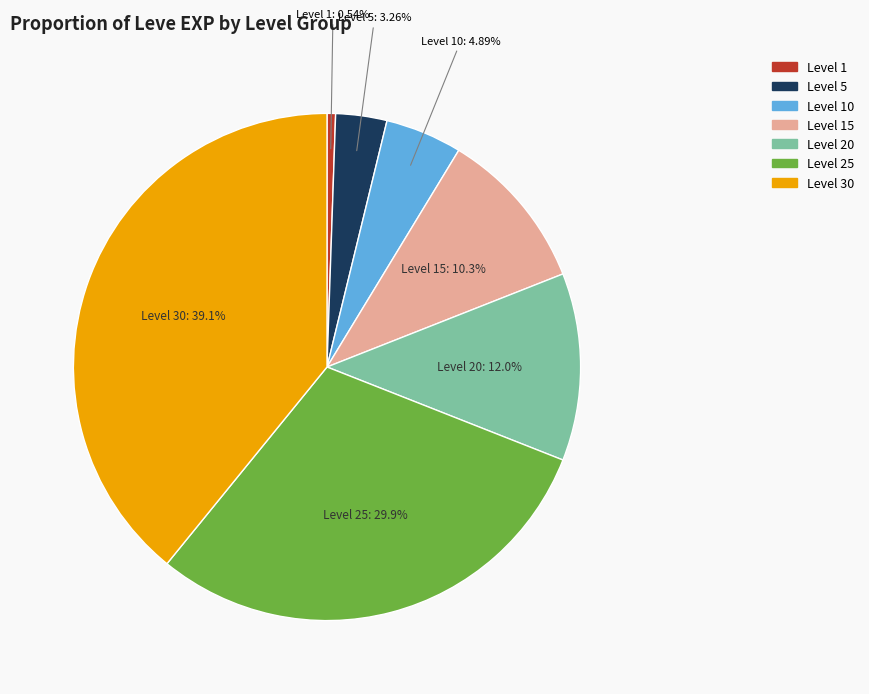

Does any single category account for the majority?

No